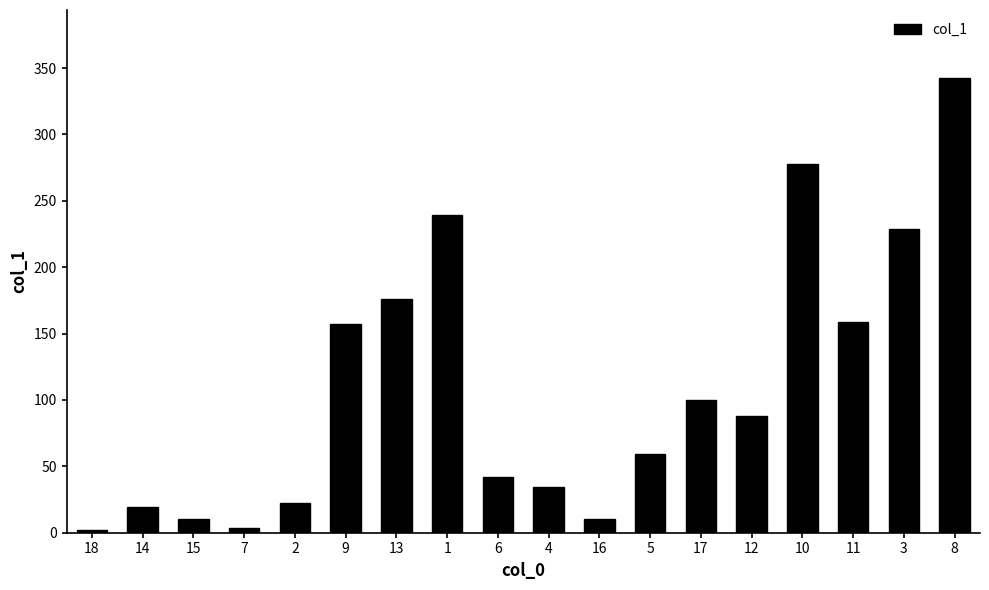

What is the difference between the maximum and minimum values?

340.6